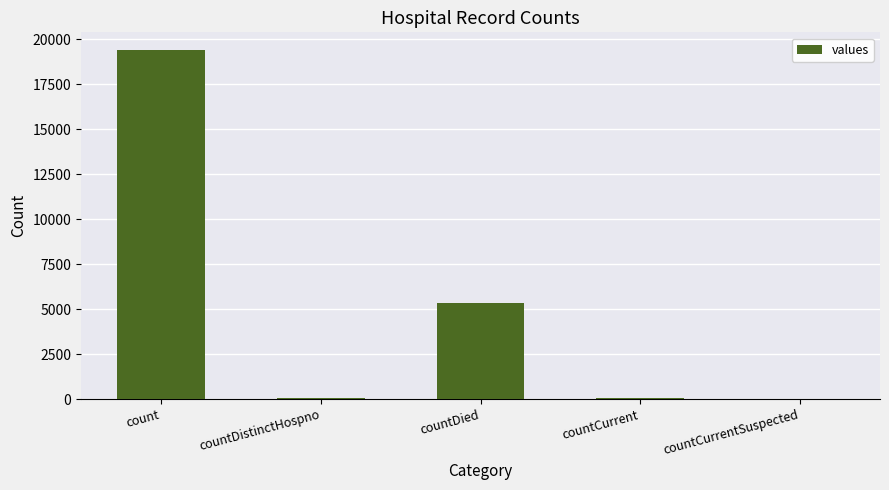

True or false: the data shows 19420 at count.

True